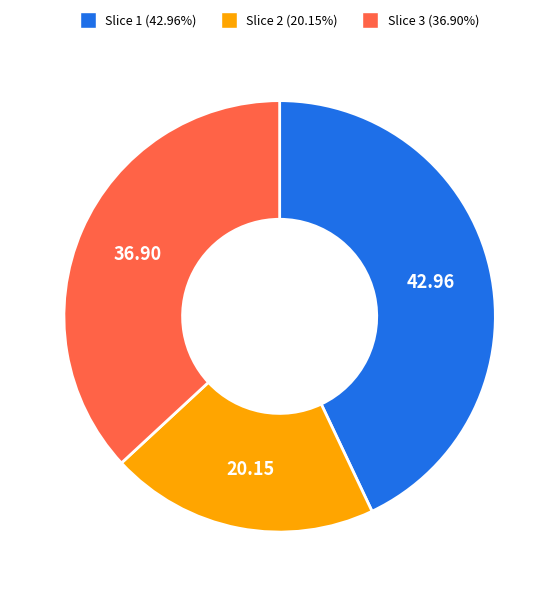

Is there a majority slice in this chart?

No